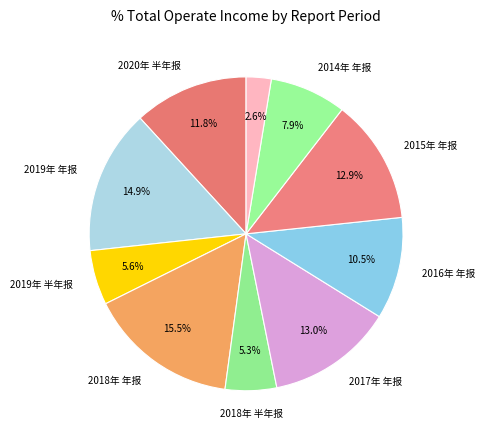

Is there any slice that represents more than half of the pie?

No